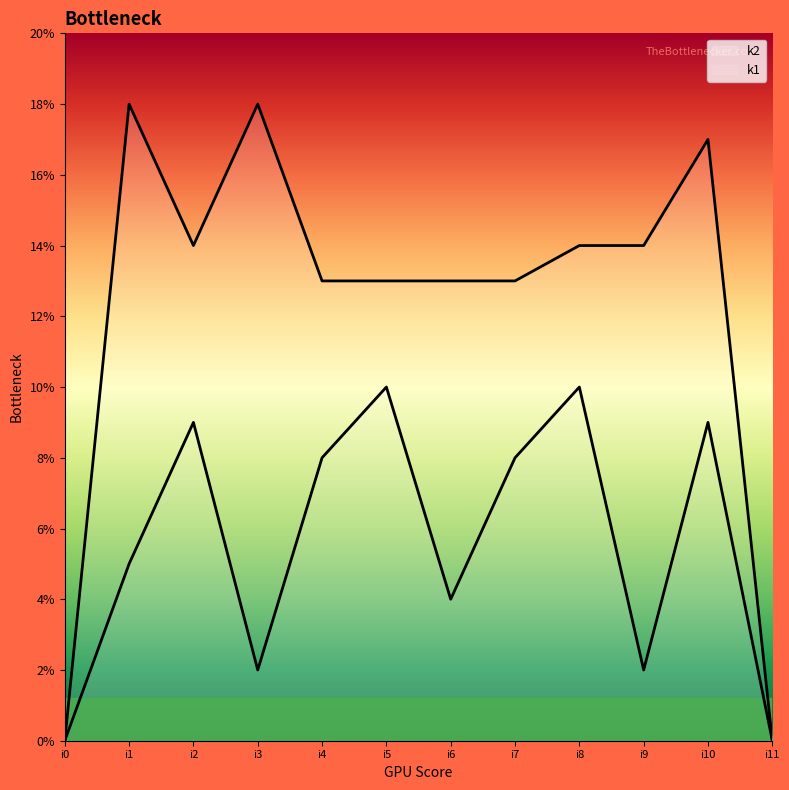

What is the value of the k2 point at the 10th from the left?

14